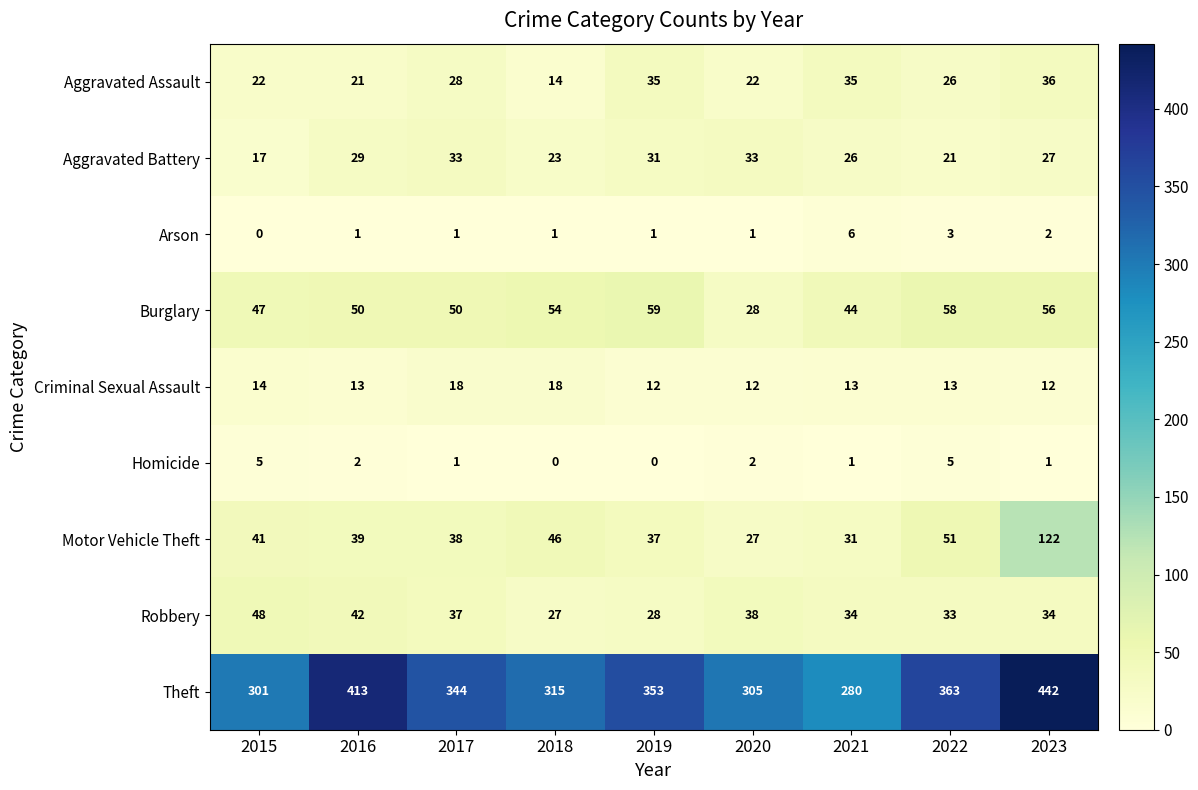

What is the total value across all series at 2020?

468